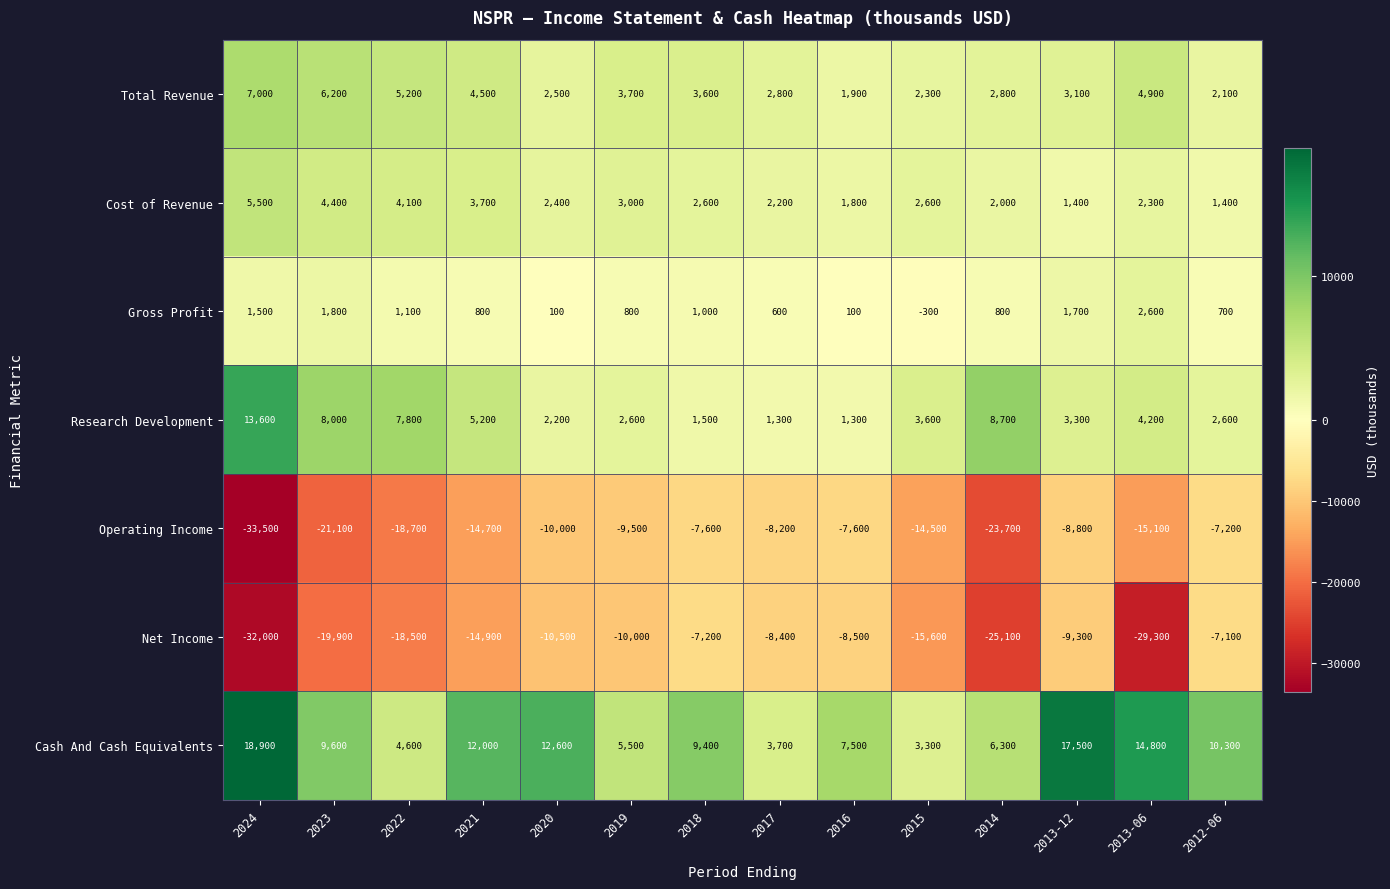

What is the difference between the Operating Income values at 2023 and 2014?

2600